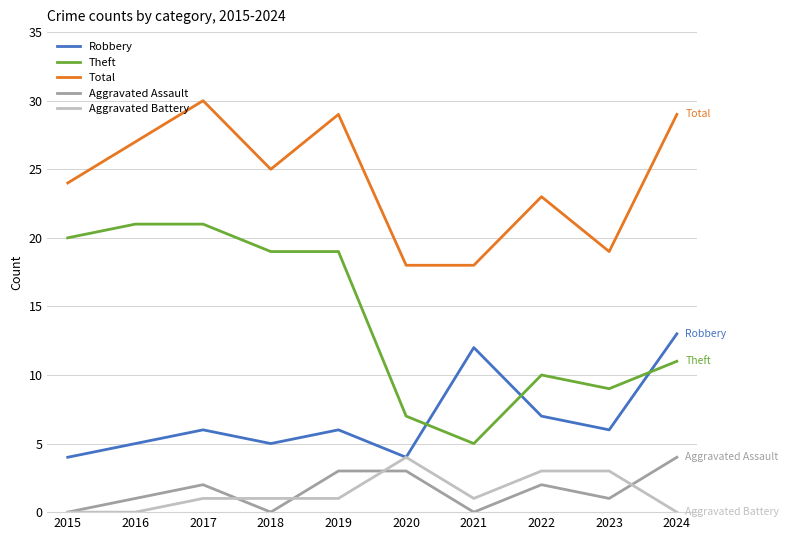

What is the total value across all series at 2022?

45